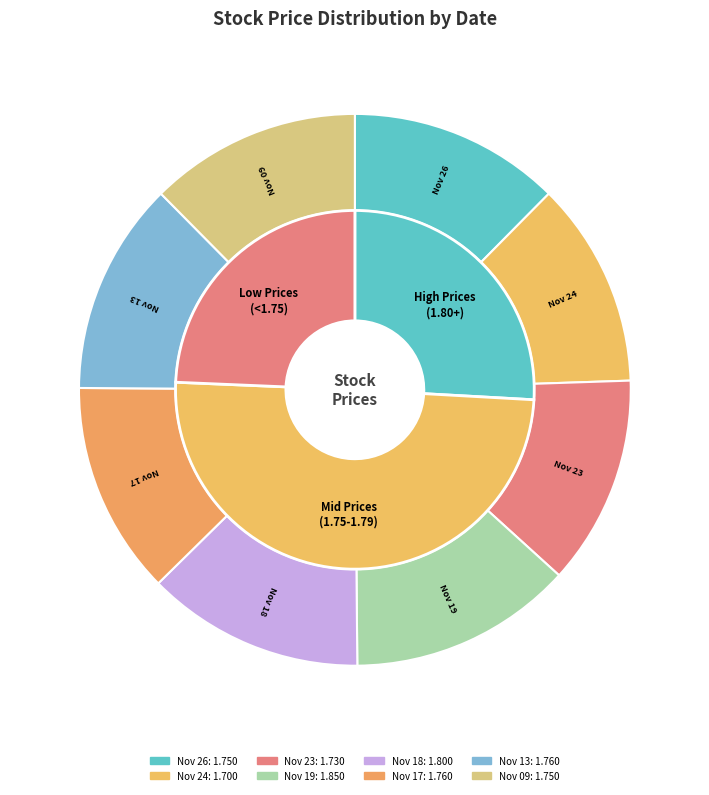

To the nearest percent, what portion does Nov 18, 2020 represent?

13%